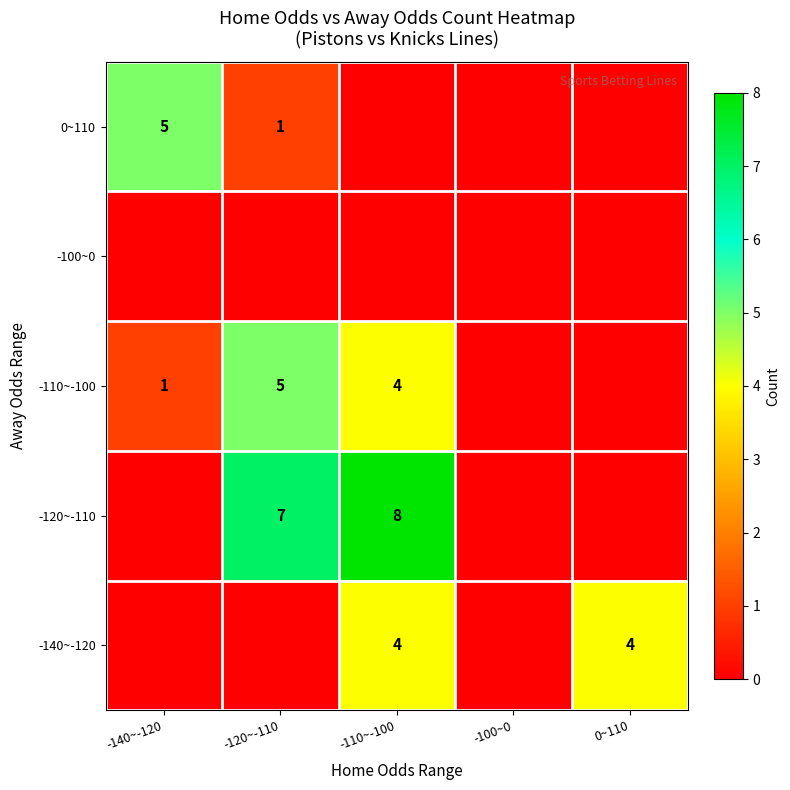

The value of -140~-120 at -110~-100 is 4. True or false?

True